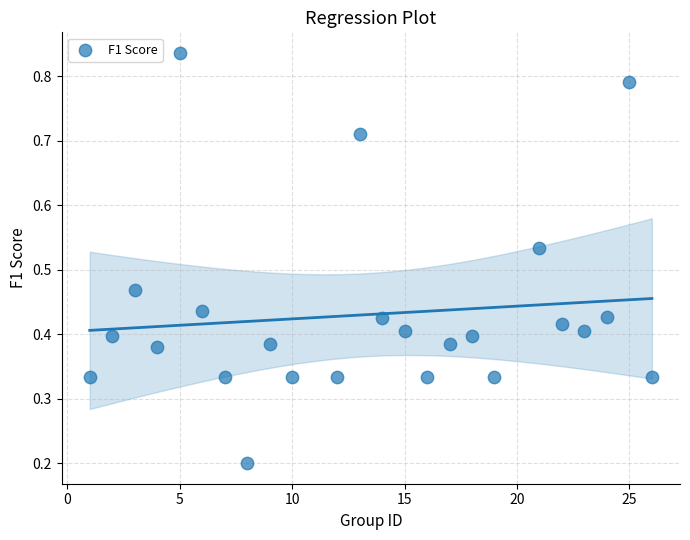

What is the range of X values (max minus min)?

25.0